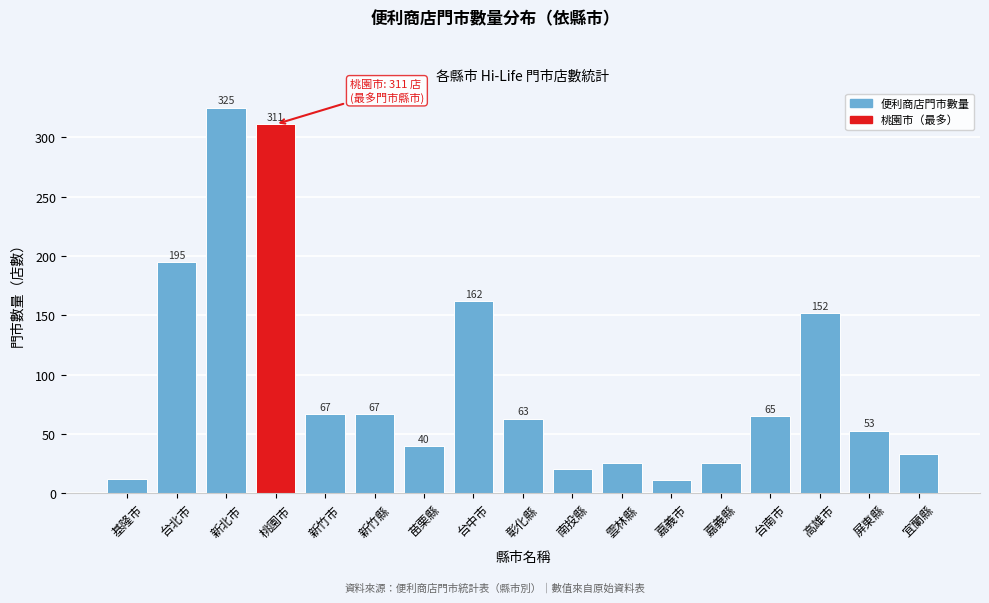

Reading left to right, what are all the values shown in this chart?

12	195	325	311	67	67	40	162	63	21	26	11	26	65	152	53	33